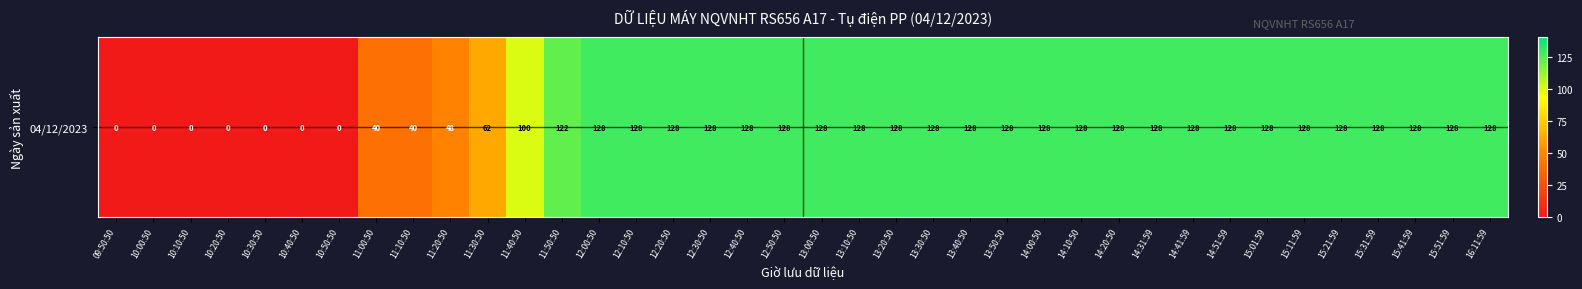

Rank the categories by value from lowest to highest.

09:50:50, 10:00:50, 10:10:50, 10:20:50, 10:30:50, 10:40:50, 10:50:50, 11:00:50, 11:10:50, 11:20:50, 11:30:50, 11:40:50, 11:50:50, 12:00:50, 12:10:50, 12:20:50, 12:30:50, 12:40:50, 12:50:50, 13:00:50, 13:10:50, 13:20:50, 13:30:50, 13:40:50, 13:50:50, 14:00:50, 14:10:50, 14:20:50, 14:31:59, 14:41:59, 14:51:59, 15:01:59, 15:11:59, 15:21:59, 15:31:59, 15:41:59, 15:51:59, 16:11:59